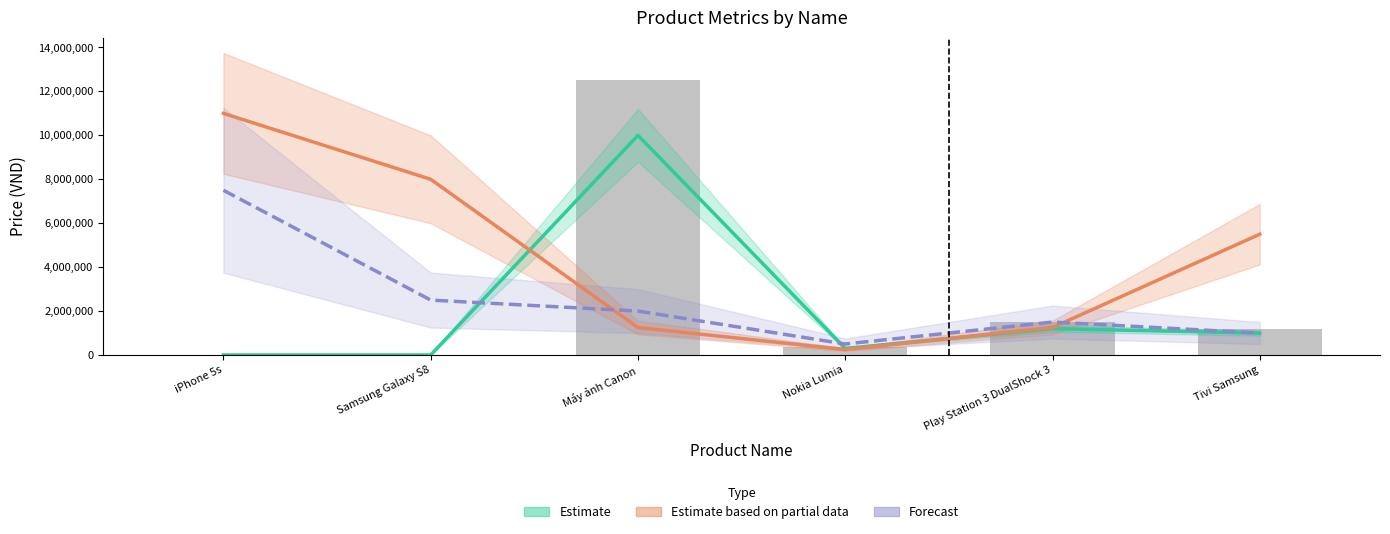

What is the sum of all Estimate based on partial data (Quantity×250k) values?

27250000